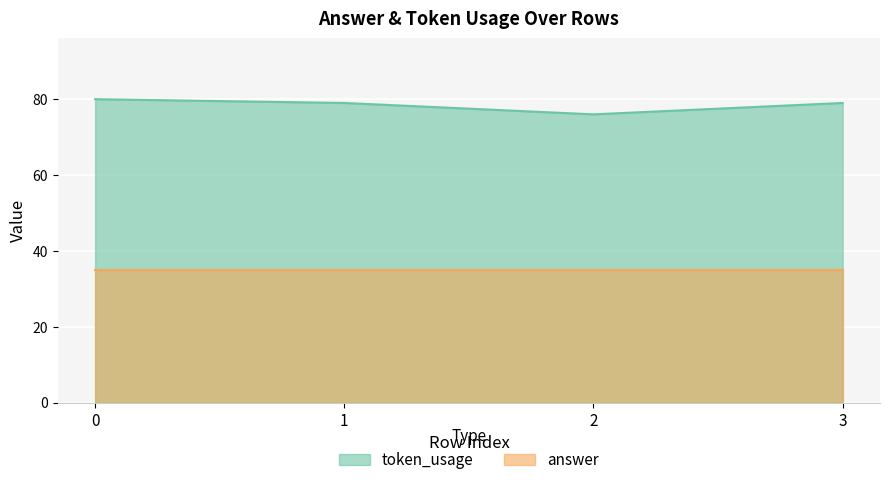

True or false: there are more than 0 points higher than both neighbors.

False